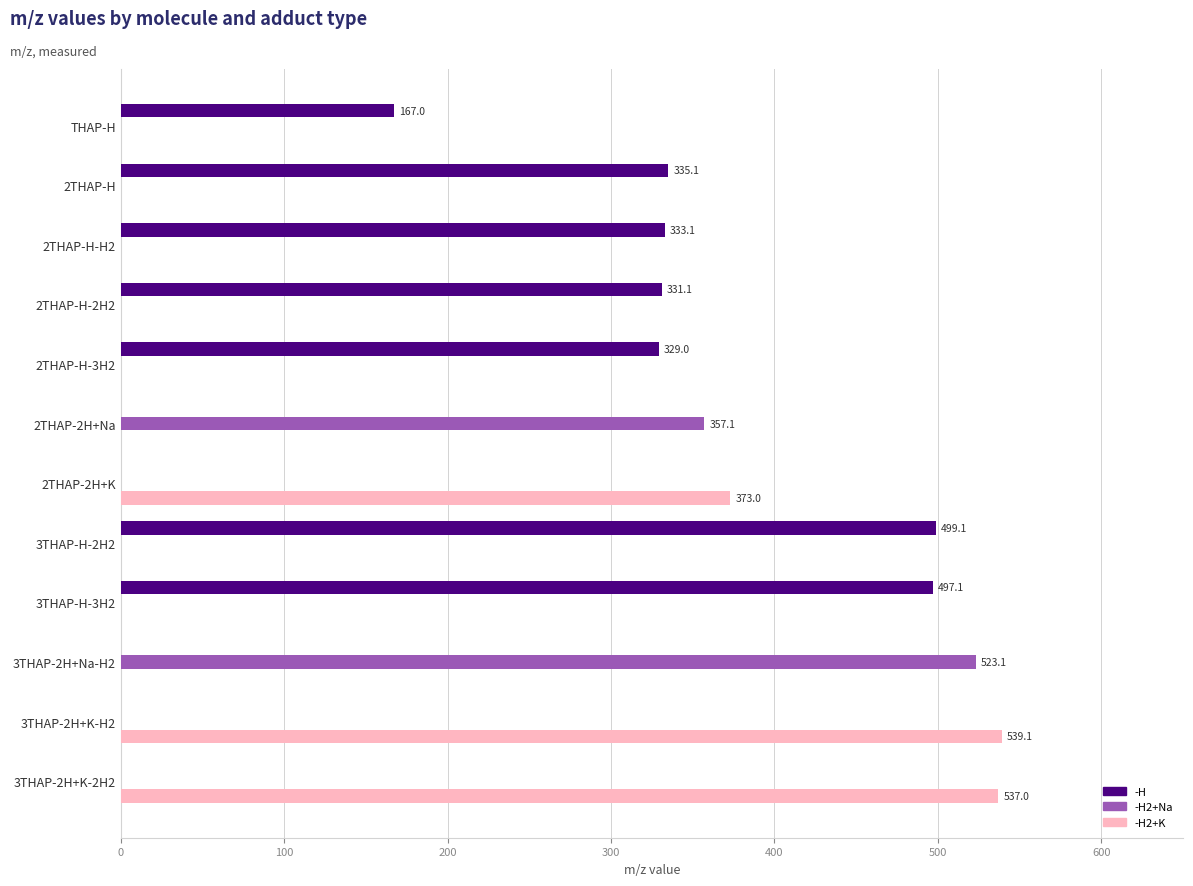

What are all the series names shown in the legend?

-H, -H2+Na, -H2+K